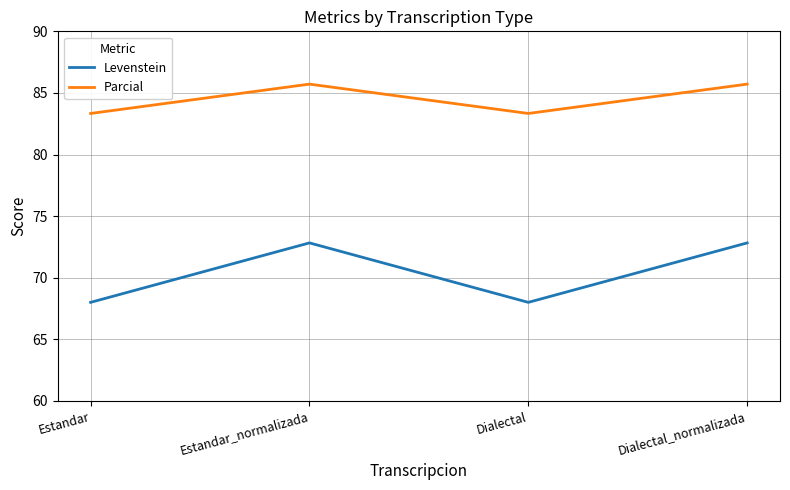

How many distinct data groups are displayed?

2